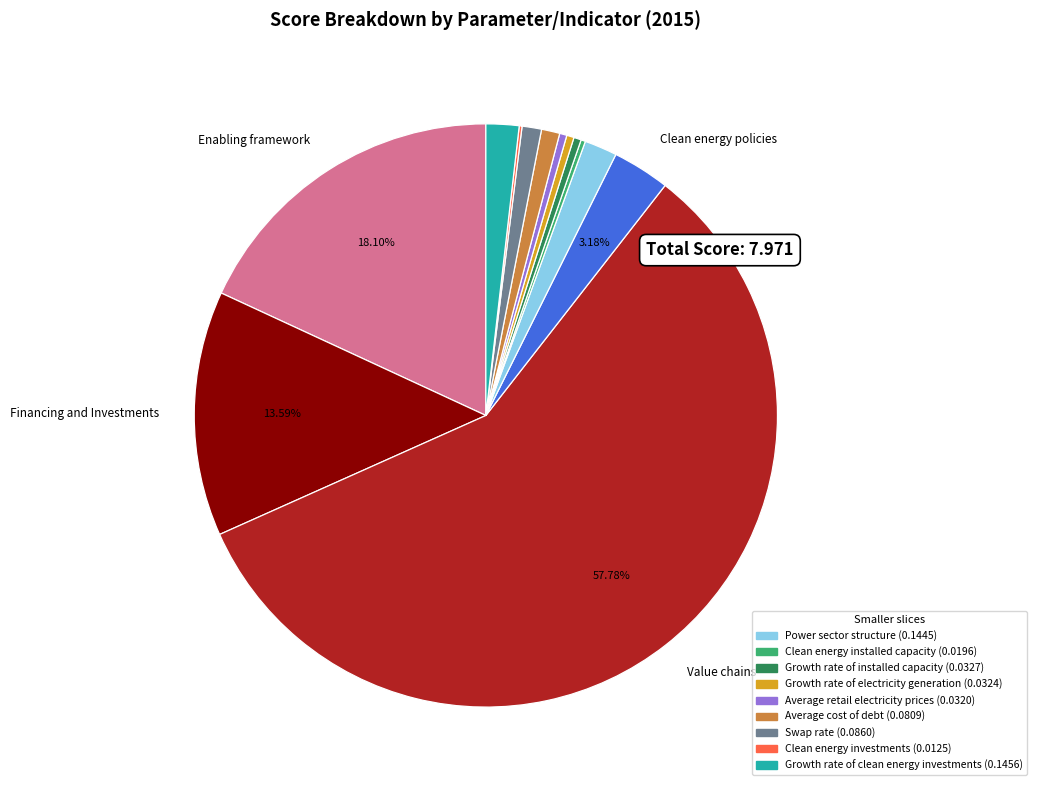

Is there a majority slice in this chart?

Yes